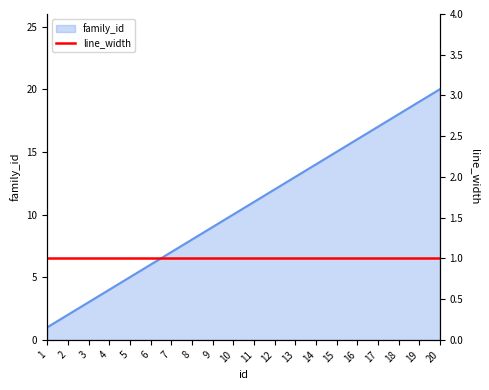

Rank the categories by value from lowest to highest.

1, 2, 3, 4, 5, 6, 7, 8, 9, 10, 11, 12, 13, 14, 15, 16, 17, 18, 19, 20